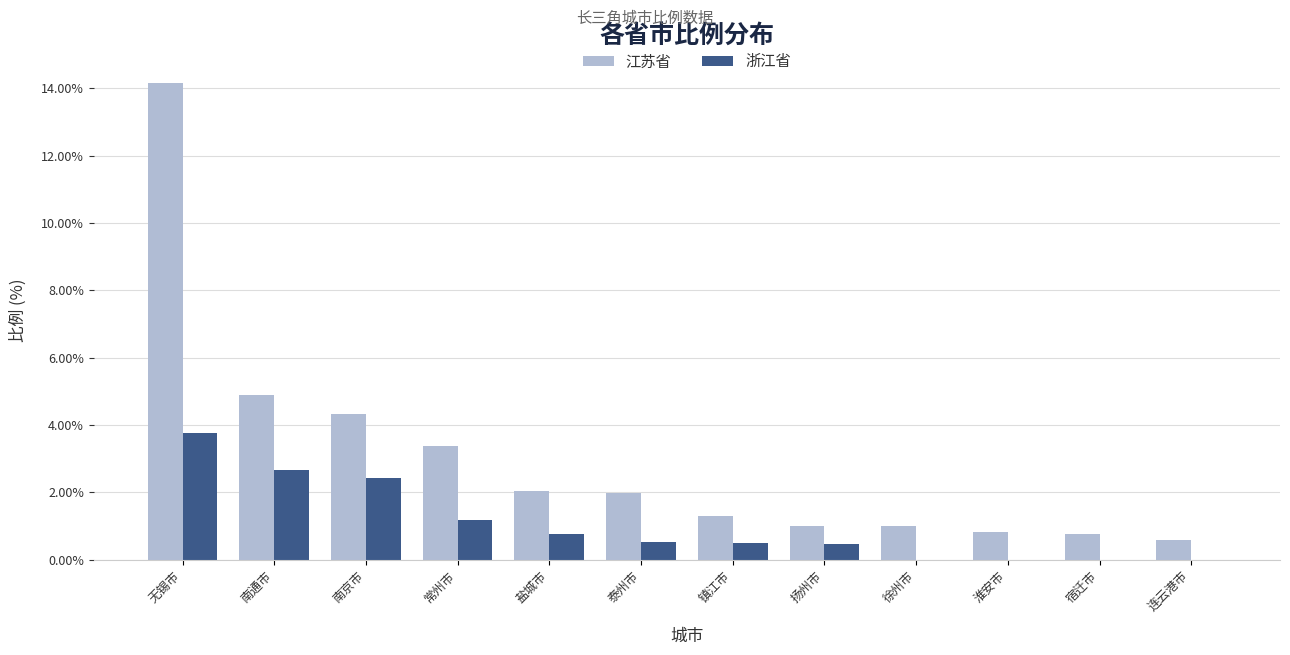

At which category is the sum across all series the highest?

无锡市